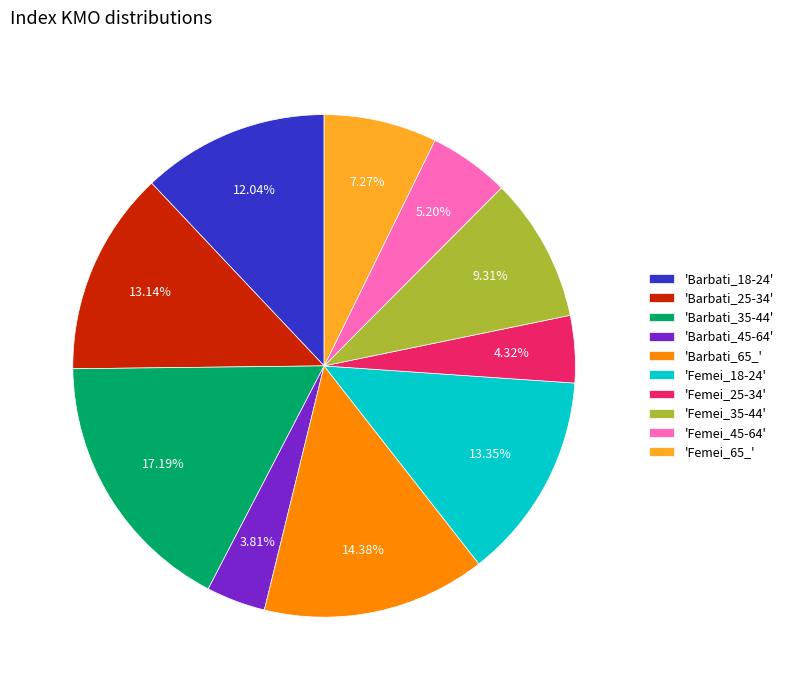

Is there a majority slice in this chart?

No